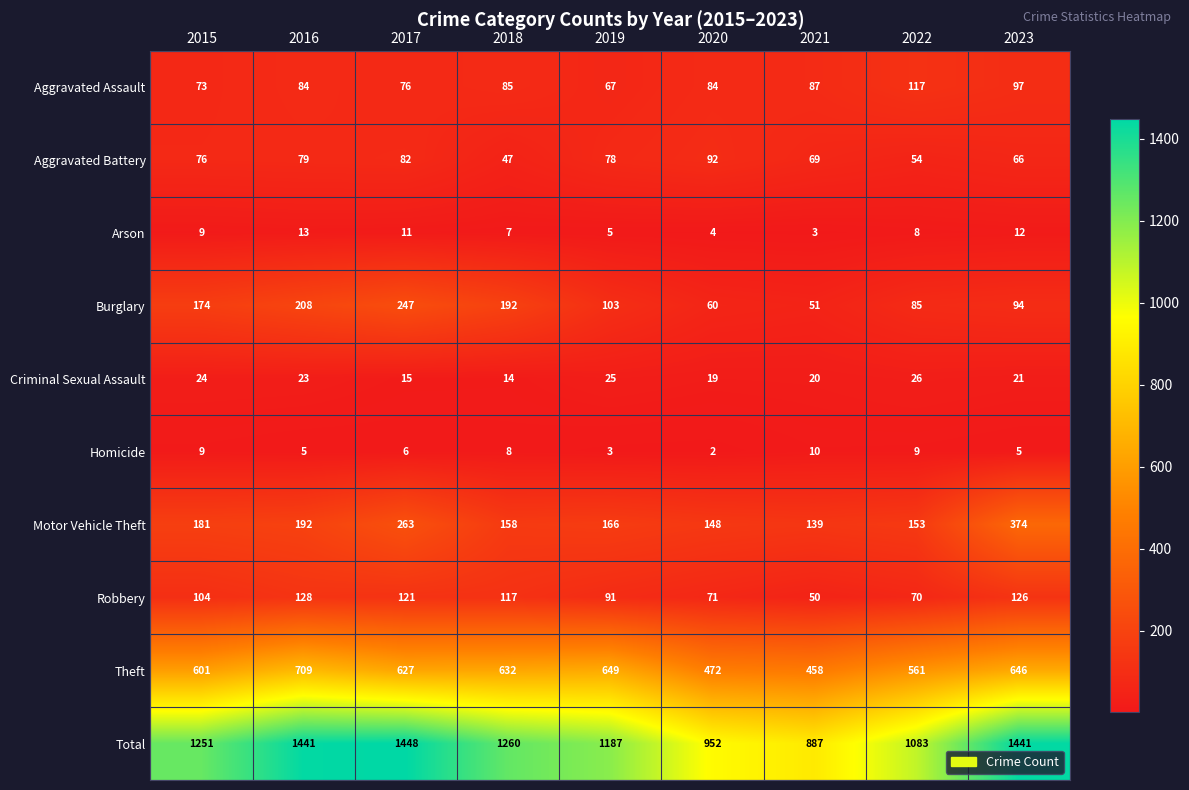

Which series has the largest range (max minus min)?

Total